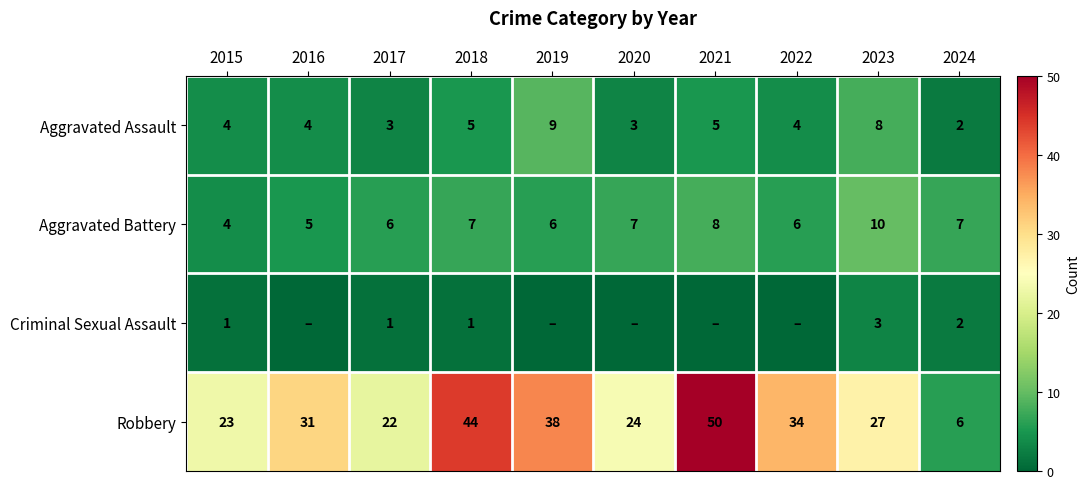

At 2016, list the series in order from smallest to largest.

Criminal Sexual Assault, Aggravated Assault, Aggravated Battery, Robbery